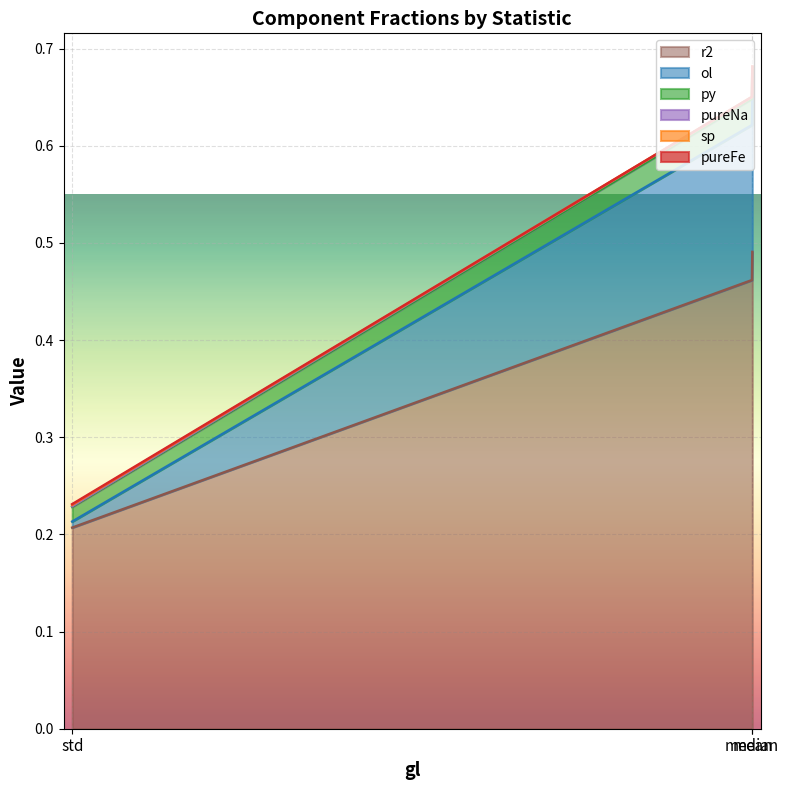

How many lines are shown in the chart?

6